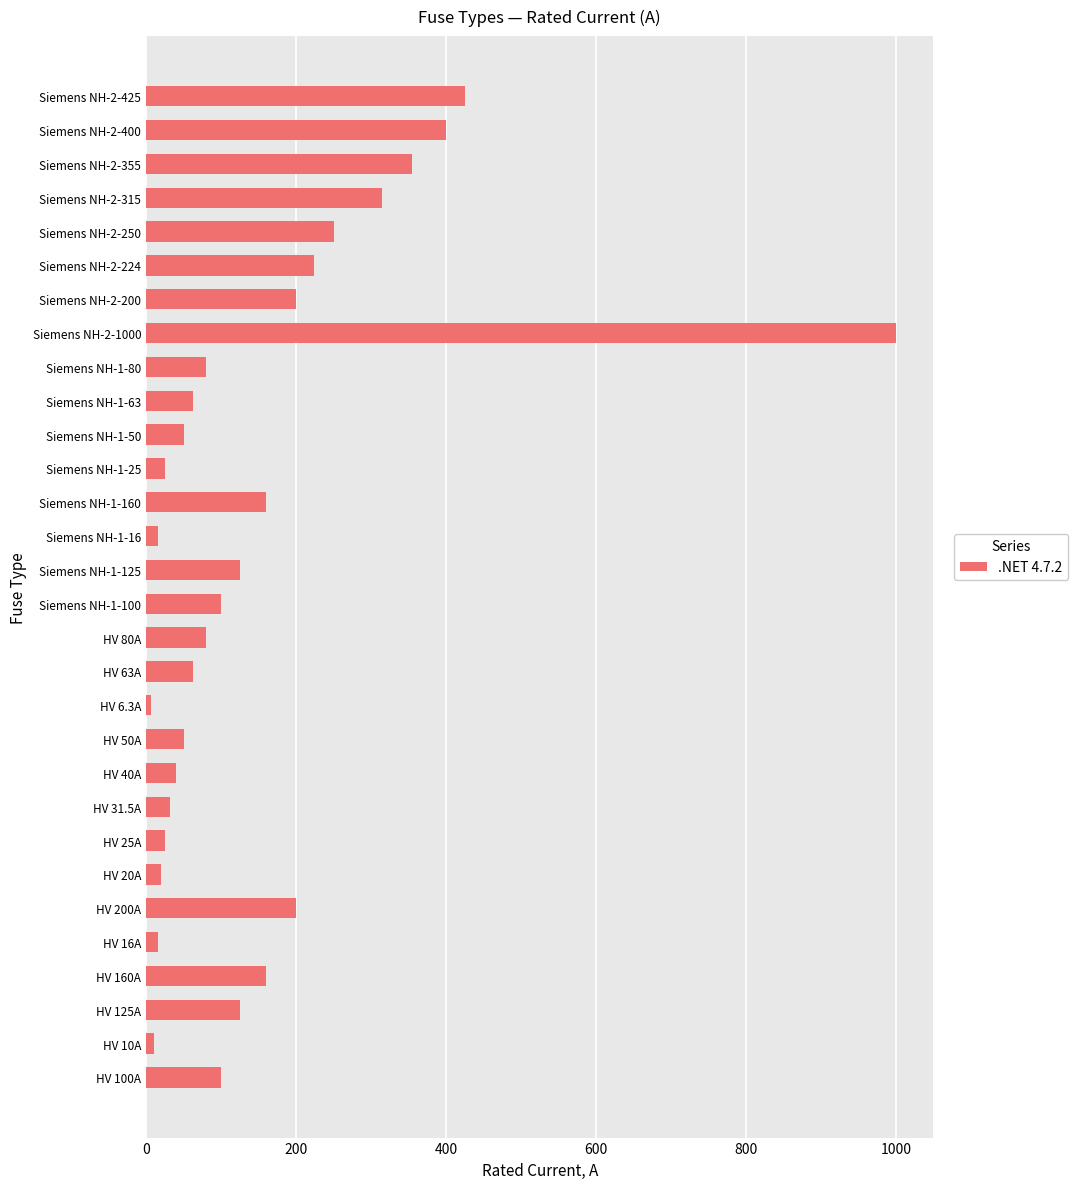

True or false: the data shows 1694.2 at Siemens NH-2-1000.

False